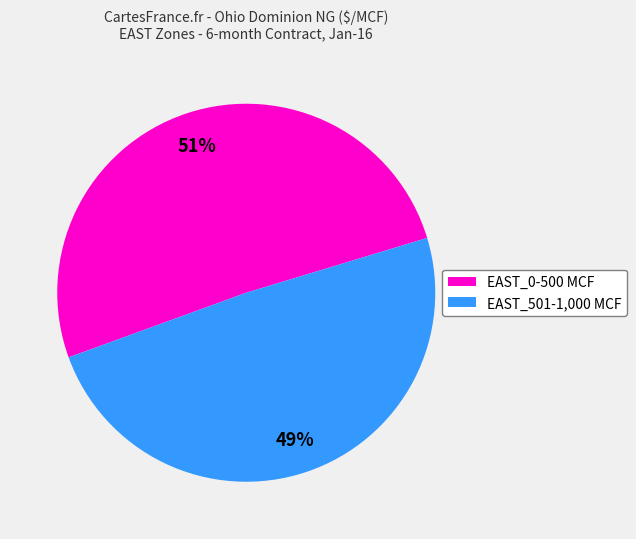

Is there any slice that represents more than half of the pie?

Yes